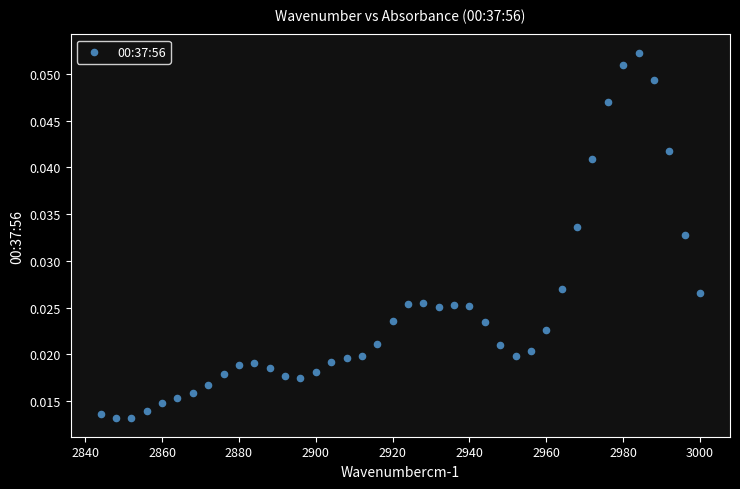

What is the range of X values (max minus min)?

156.0